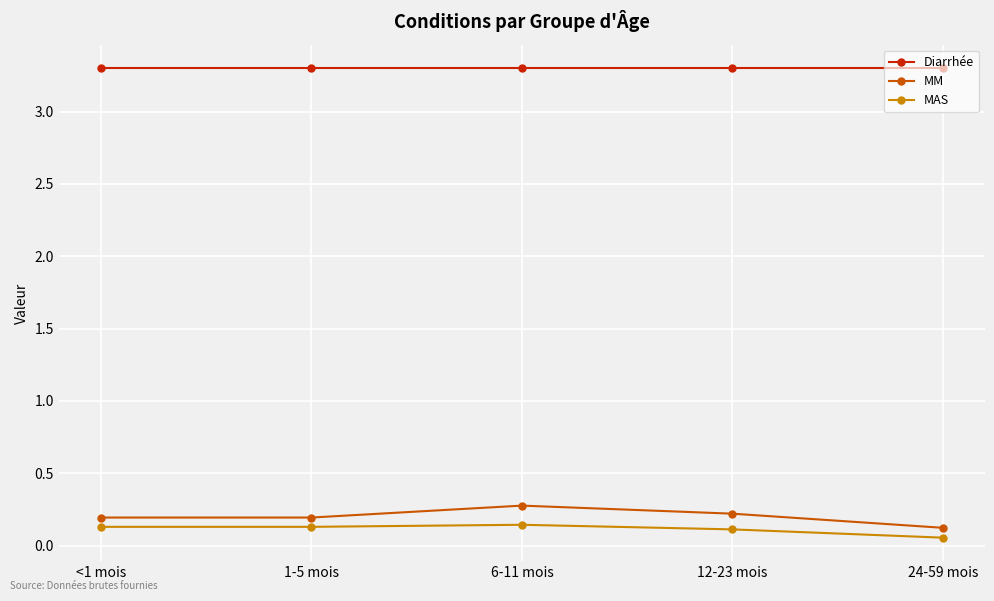

At how many categories does at least one series exceed 2?

5